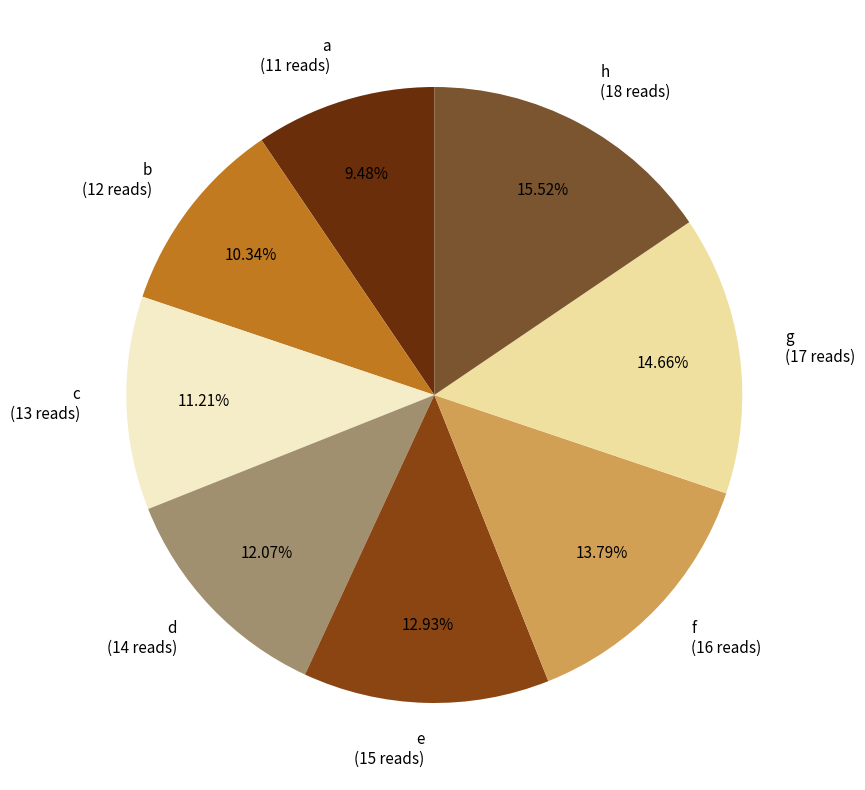

Does a account for over 50% of the chart?

No